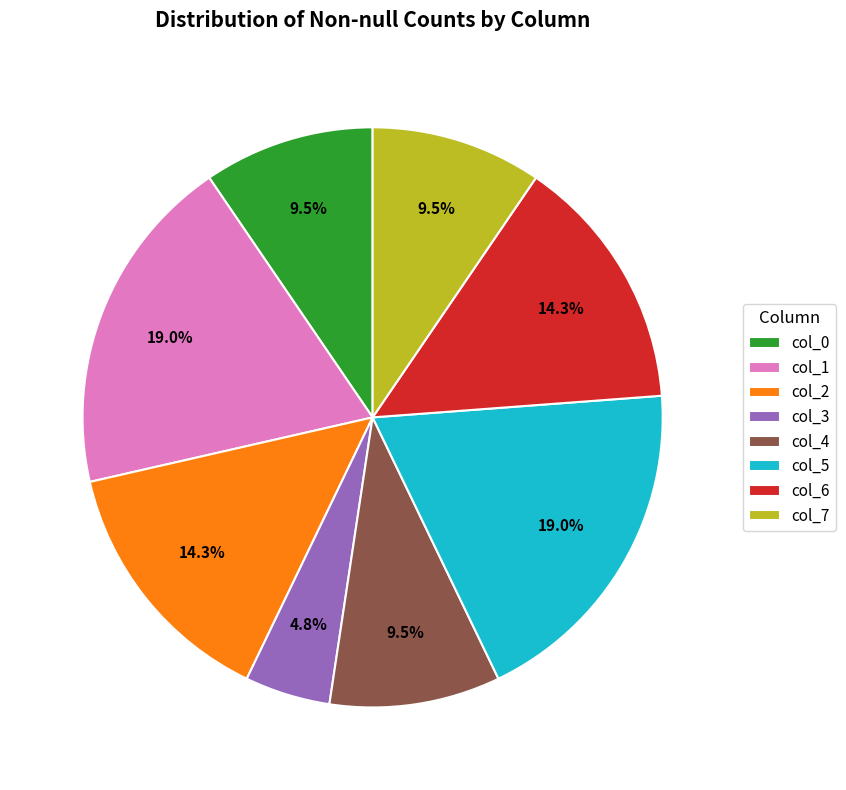

What is the ratio of the value at col_0 to the value at col_4?

1.0